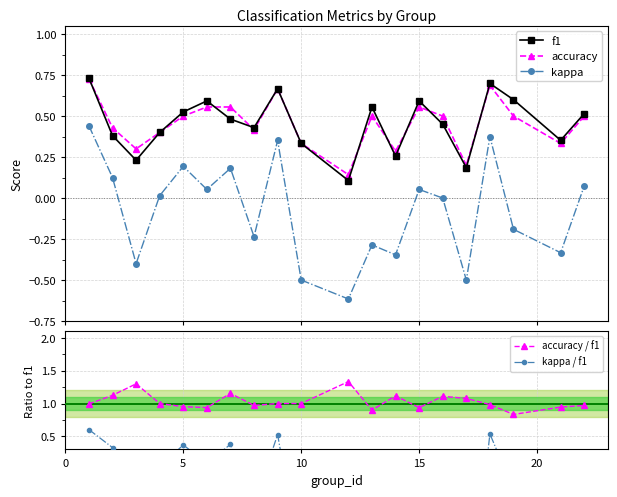

True or false: kappa and f1 cross at least once.

False